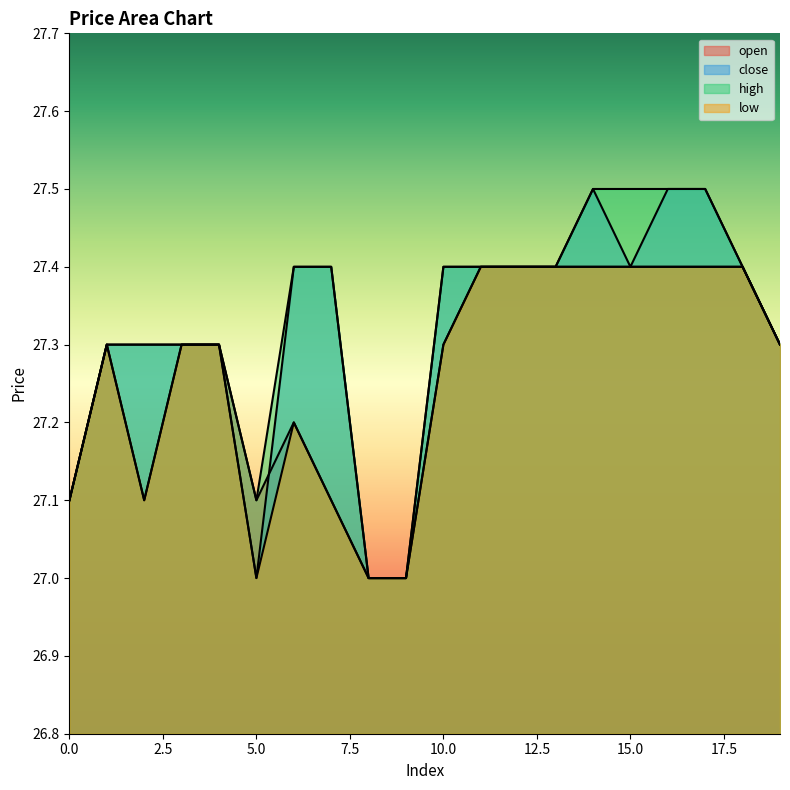

Reading left to right, transcribe all the data shown in this chart.

open: 0=27.1	1=27.3	2=27.1	3=27.3	4=27.3	5=27.1	6=27.2	7=27.1	8=27.0	9=27.0	10=27.3	11=27.4	12=27.4	13=27.4	14=27.4	15=27.4	16=27.4	17=27.4	18=27.4	19=27.3
close: 0=27.1	1=27.3	2=27.3	3=27.3	4=27.3	5=27.0	6=27.4	7=27.4	8=27.0	9=27.0	10=27.4	11=27.4	12=27.4	13=27.4	14=27.5	15=27.4	16=27.5	17=27.5	18=27.4	19=27.3
high: 0=27.1	1=27.3	2=27.3	3=27.3	4=27.3	5=27.1	6=27.4	7=27.4	8=27.0	9=27.0	10=27.4	11=27.4	12=27.4	13=27.4	14=27.5	15=27.5	16=27.5	17=27.5	18=27.4	19=27.3
low: 0=27.1	1=27.3	2=27.1	3=27.3	4=27.3	5=27.0	6=27.2	7=27.1	8=27.0	9=27.0	10=27.3	11=27.4	12=27.4	13=27.4	14=27.4	15=27.4	16=27.4	17=27.4	18=27.4	19=27.3